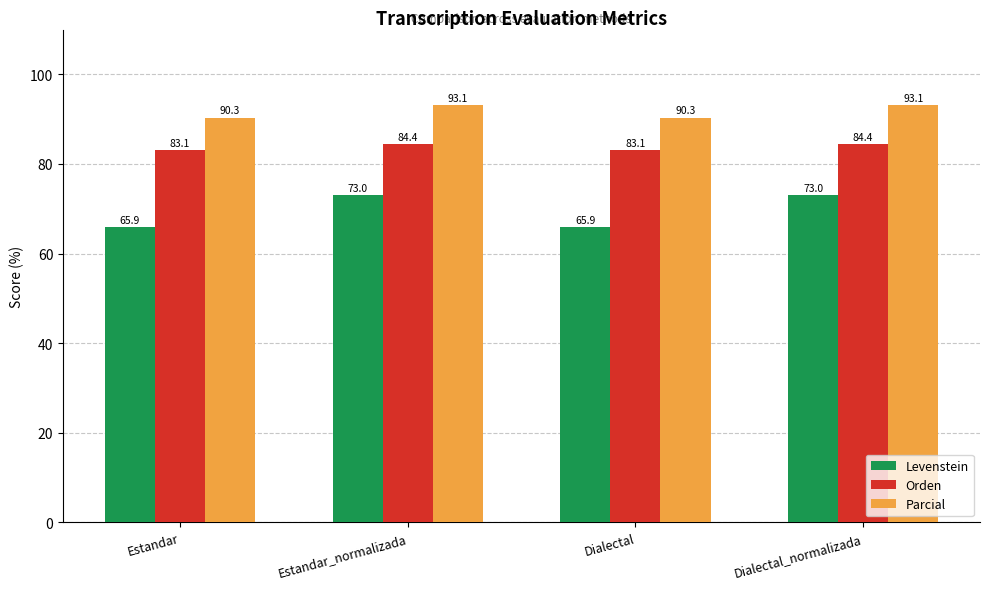

Does the chart contain any negative values?

No